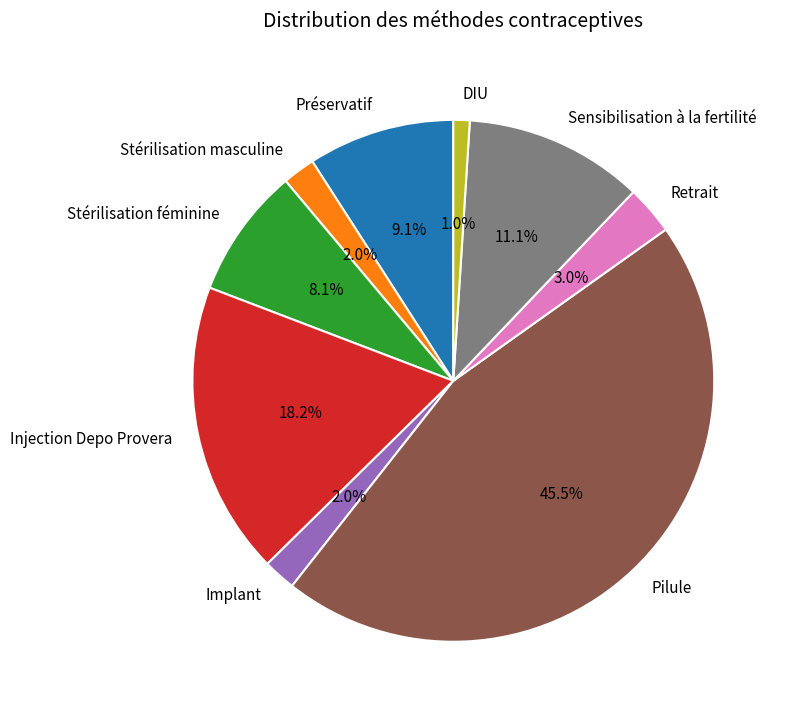

True or false: Retrait accounts for 3% of the total.

True